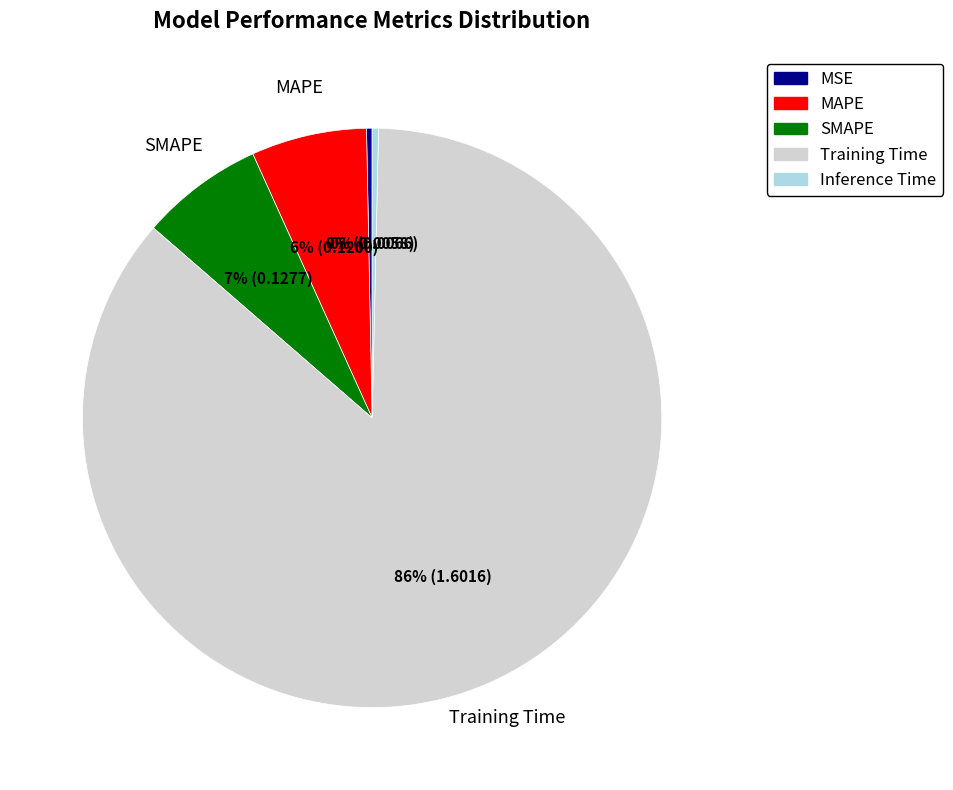

Which has a higher value, MAPE or Training Time?

Training Time